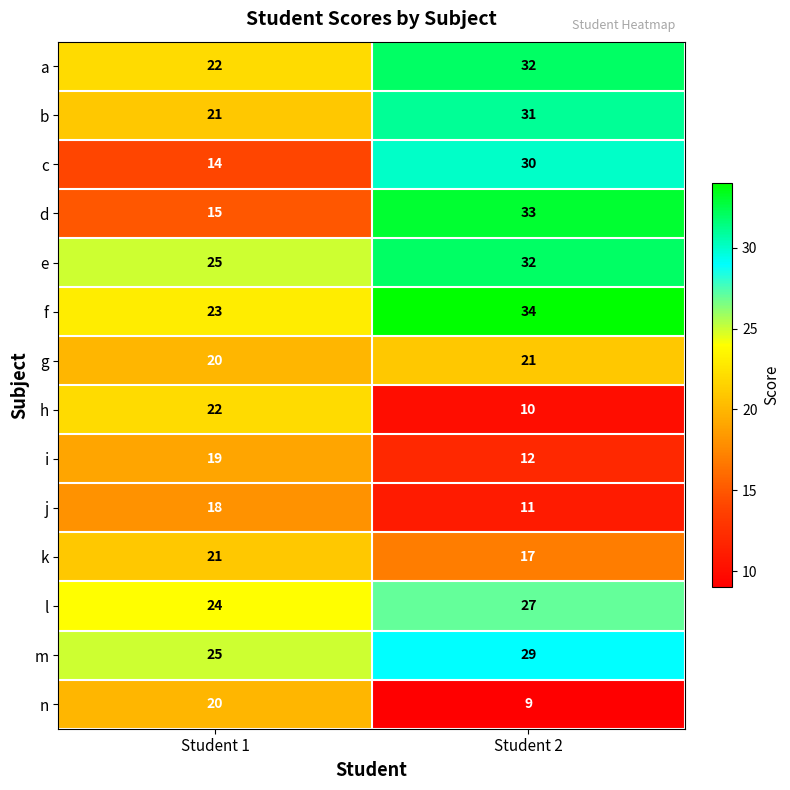

At which category is the sum across all series the highest?

Student 2